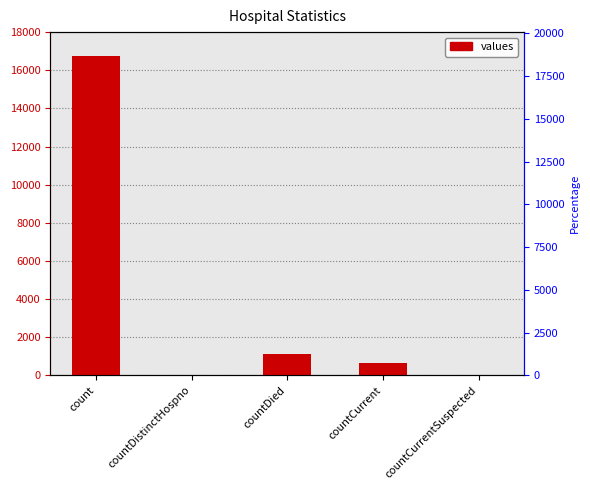

Where does the data first go above 668?

count